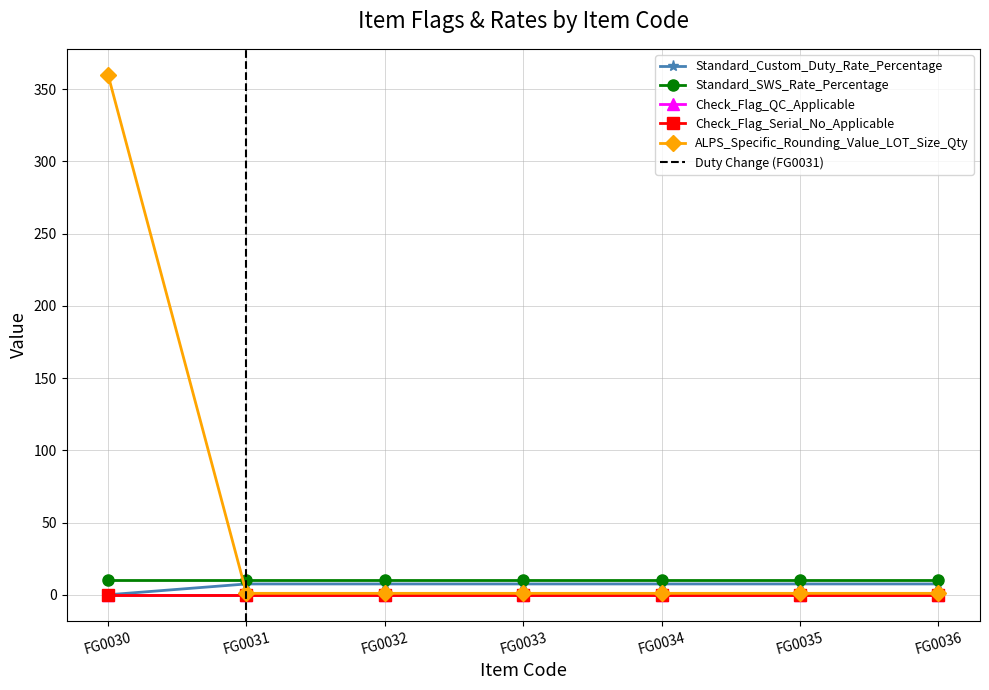

How many series are shown in this chart?

5